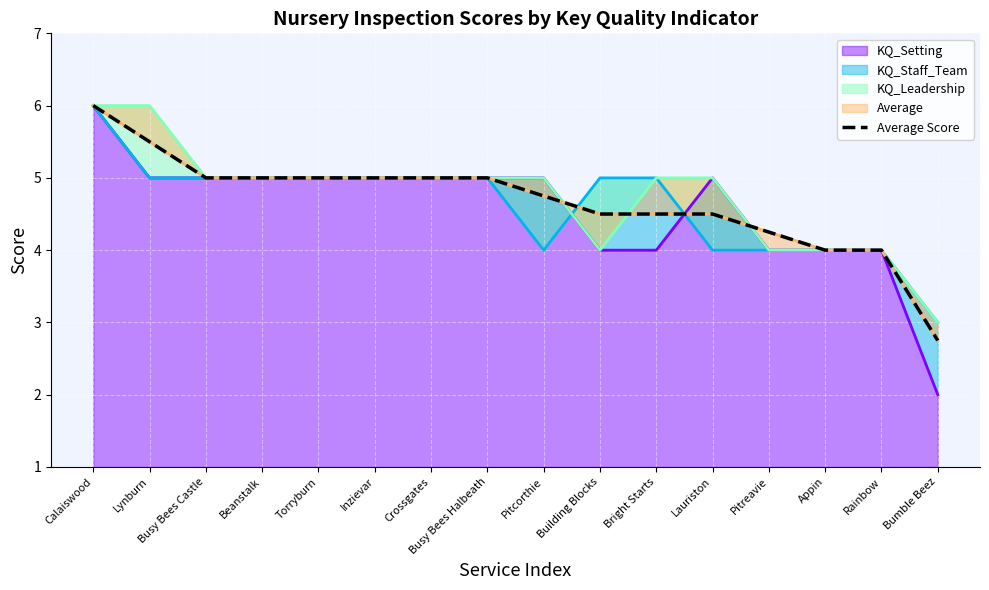

At which label does KQ_Setting reach its minimum?

Bumble Beez